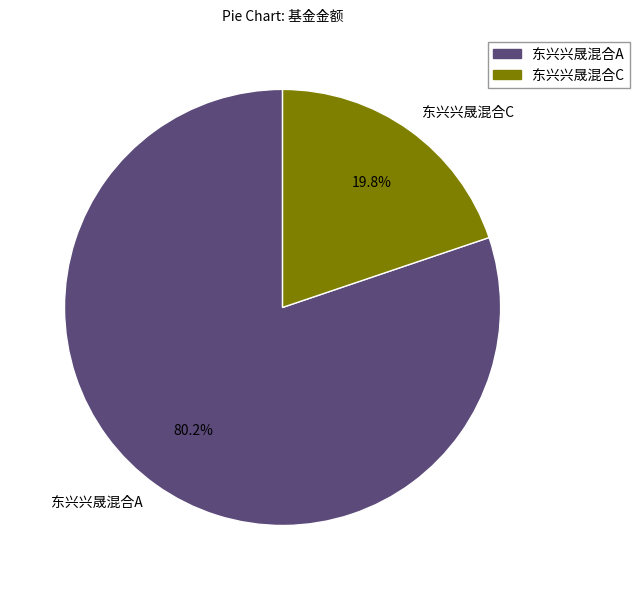

Count the number of slices in the pie.

2